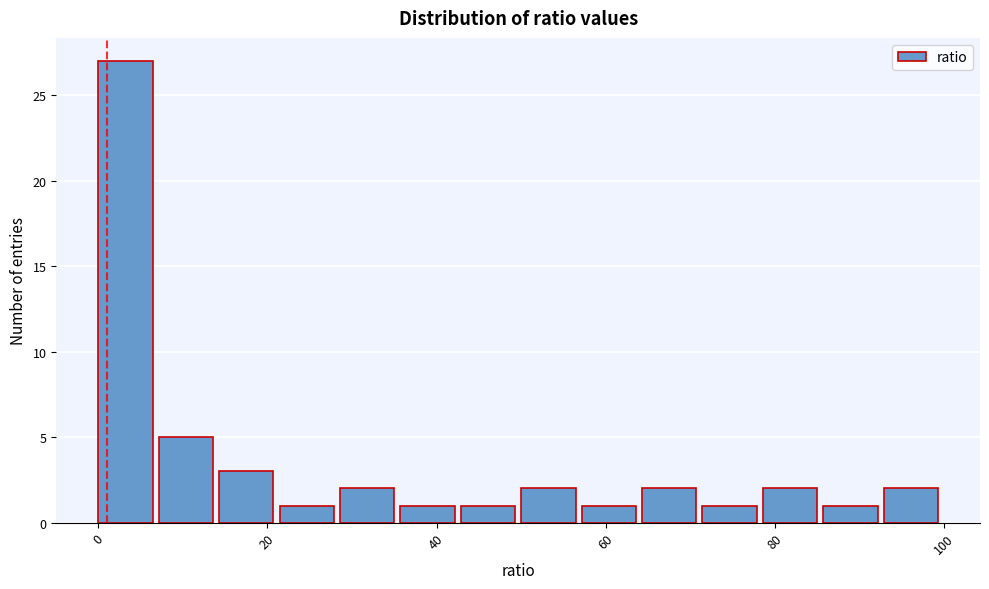

Read against the x-axis, roughly where is the centre of the tallest bar?

4